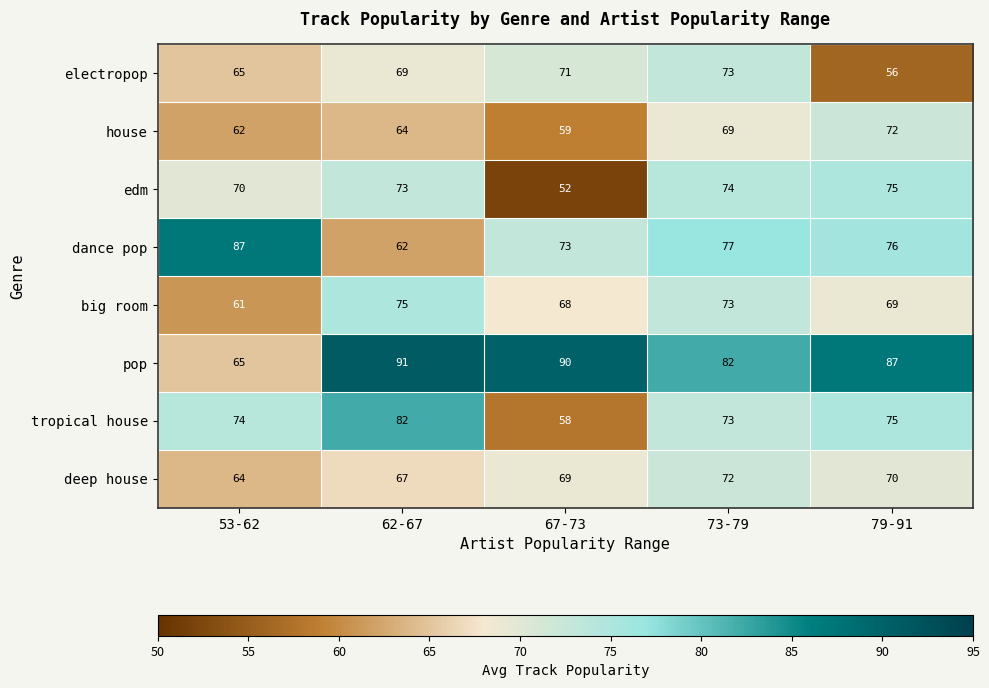

What is the spread (max minus min) of values at 73-79?

13